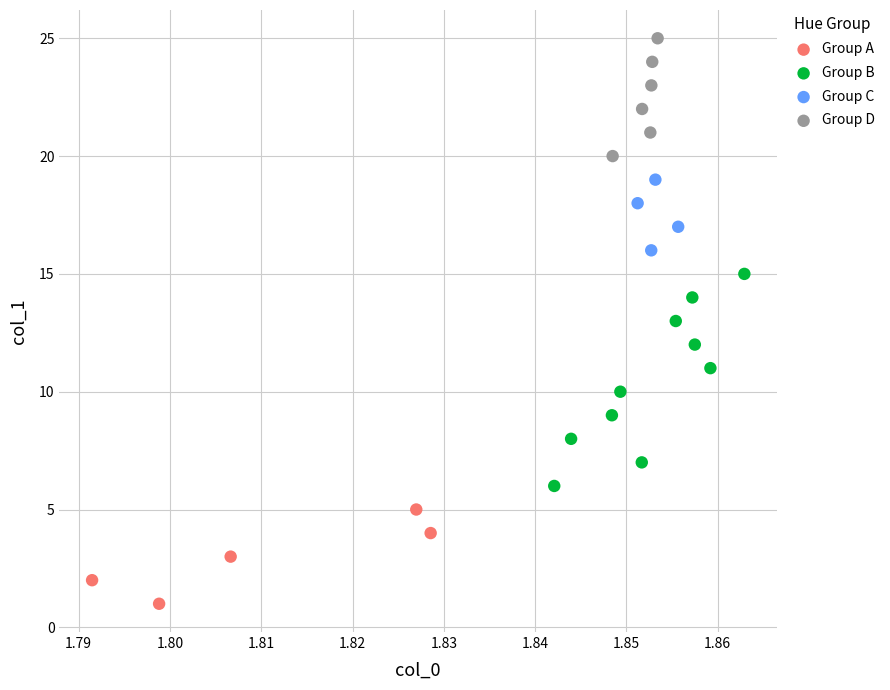

Which series reaches the maximum Y coordinate?

Group D